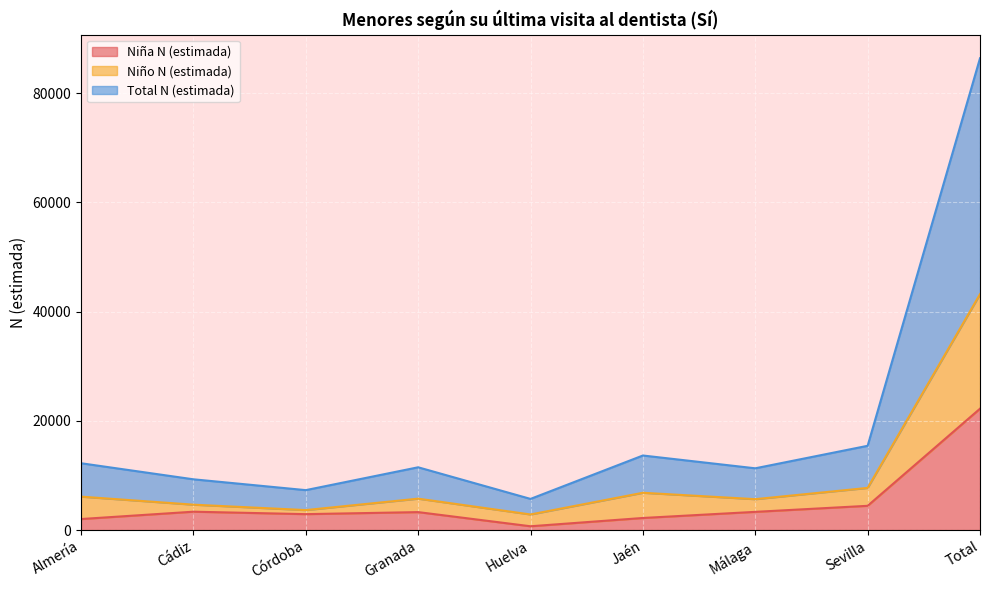

Read the Total N (estimada) value at Jaén, to the nearest 10.

13650